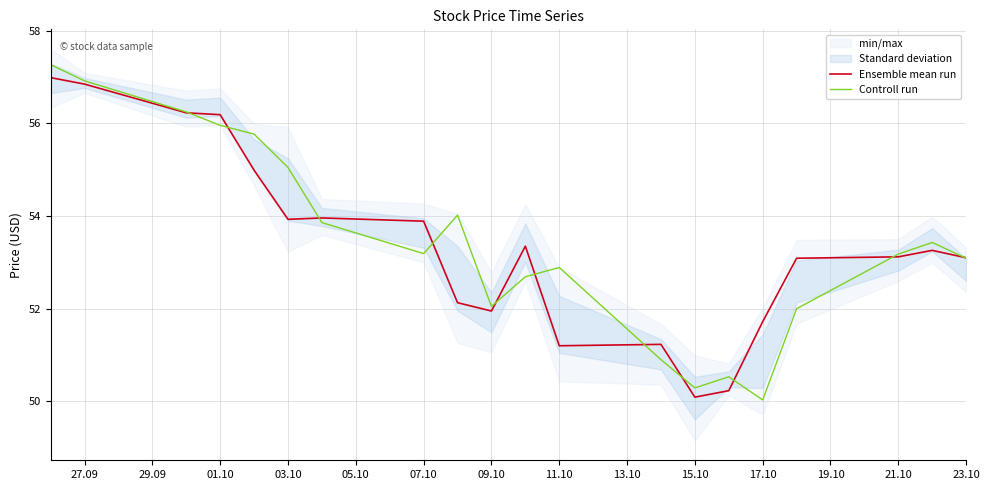

Which series ends up on top after the final intersection of Controll run and Ensemble mean run?

Ensemble mean run